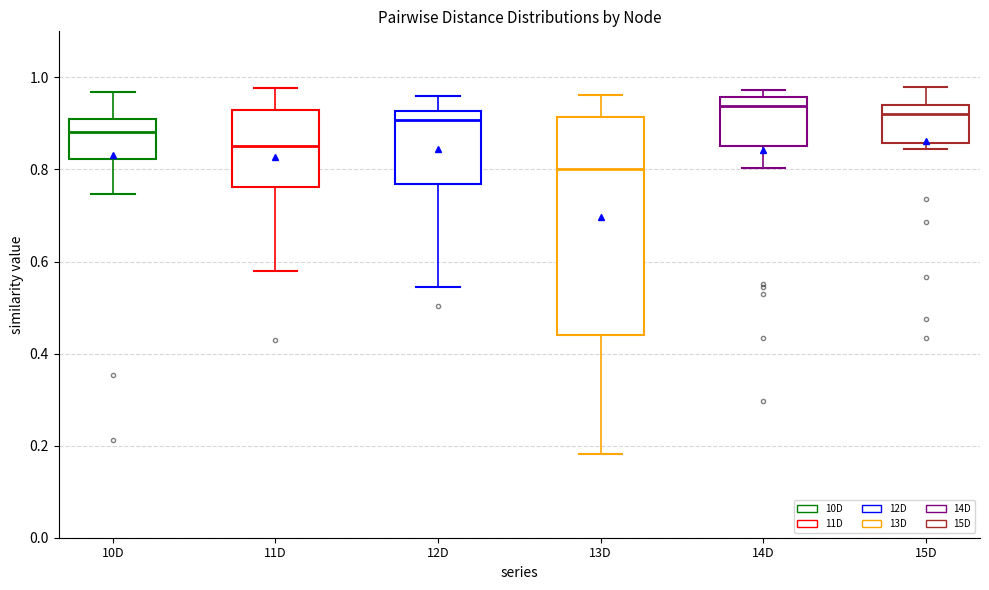

Where is the lower edge of the box for 15D on the y-axis? The values are not printed on the chart, so give them approximately, as read against the axis.

0.86